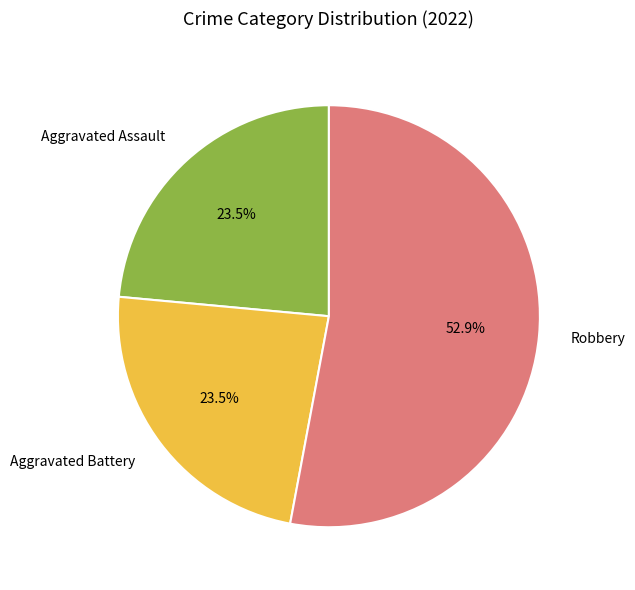

What percentage is the Robbery slice, to the nearest percent?

53%